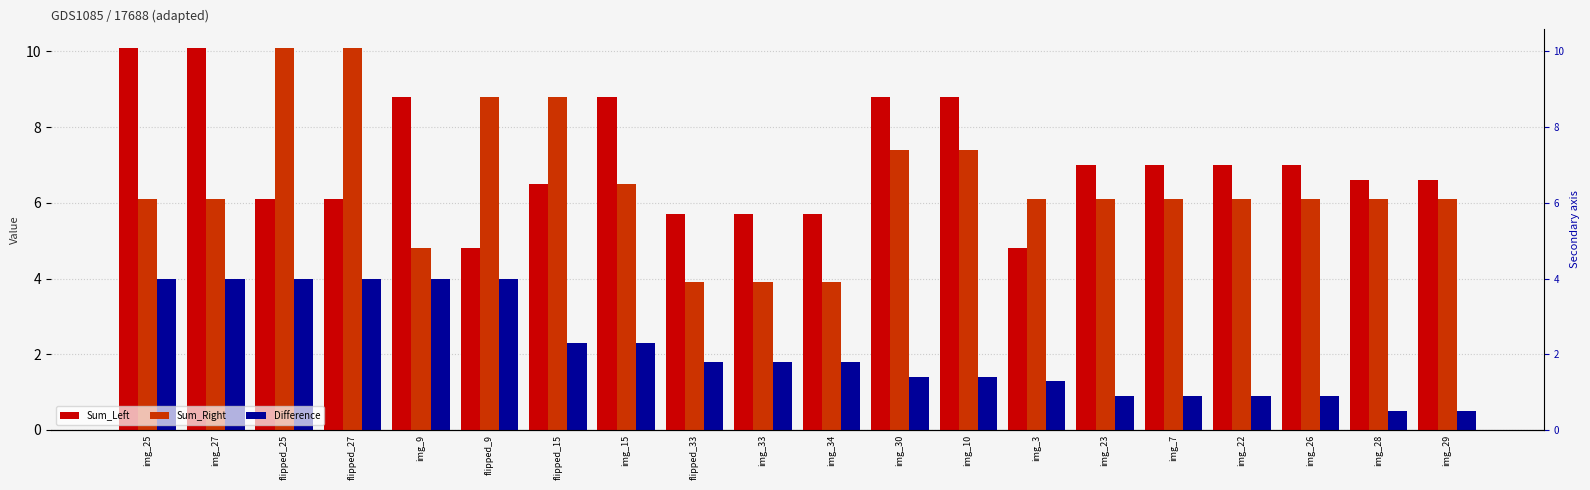

Reading left to right, what are all the values shown in this chart?

Sum_Left: img_25=10.1	img_27=10.1	flipped_25=6.1	flipped_27=6.1	img_9=8.8	flipped_9=4.8	flipped_15=6.5	img_15=8.8	flipped_33=5.7	img_33=5.7	img_34=5.7	img_30=8.8	img_10=8.8	img_3=4.8	img_23=7.0	img_7=7.0	img_22=7.0	img_26=7.0	img_28=6.6	img_29=6.6
Sum_Right: img_25=6.1	img_27=6.1	flipped_25=10.1	flipped_27=10.1	img_9=4.8	flipped_9=8.8	flipped_15=8.8	img_15=6.5	flipped_33=3.9	img_33=3.9	img_34=3.9	img_30=7.4	img_10=7.4	img_3=6.1	img_23=6.1	img_7=6.1	img_22=6.1	img_26=6.1	img_28=6.1	img_29=6.1
Difference: img_25=4.0	img_27=4.0	flipped_25=4.0	flipped_27=4.0	img_9=4.0	flipped_9=4.0	flipped_15=2.3	img_15=2.3	flipped_33=1.8	img_33=1.8	img_34=1.8	img_30=1.4	img_10=1.4	img_3=1.3	img_23=0.9	img_7=0.9	img_22=0.9	img_26=0.9	img_28=0.5	img_29=0.5